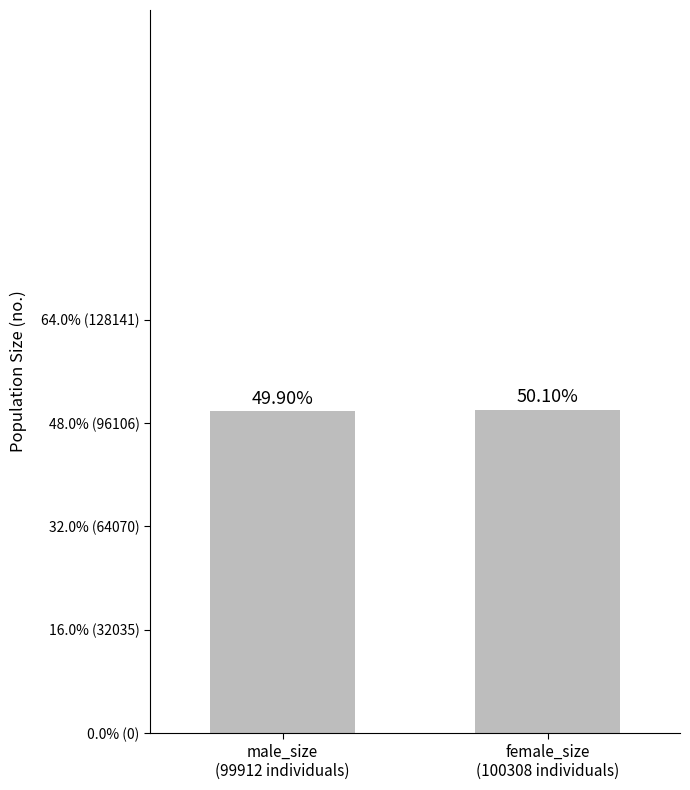

What is the maximum value shown in the chart?

100308